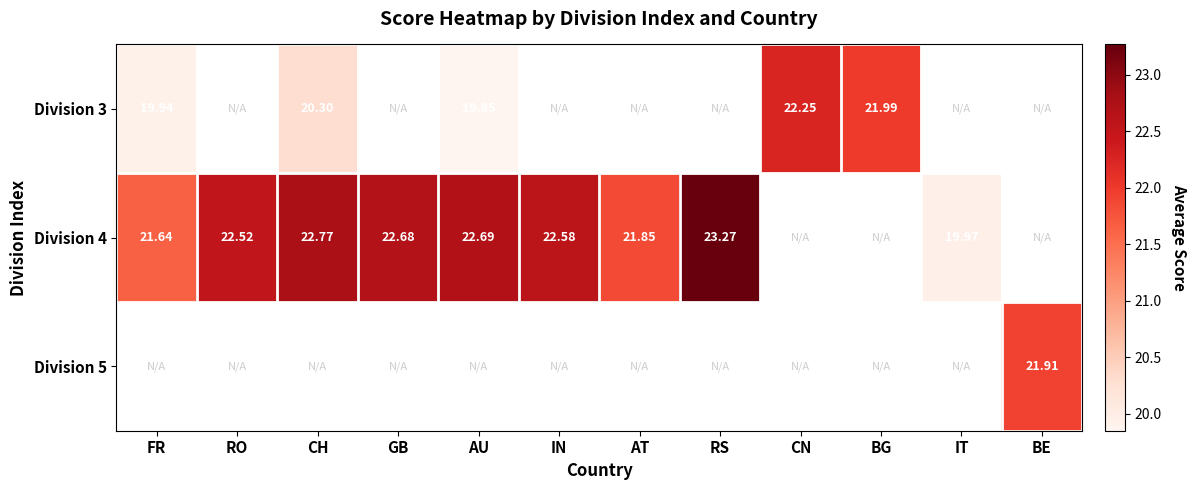

At which label does Division 4 reach its peak?

RS